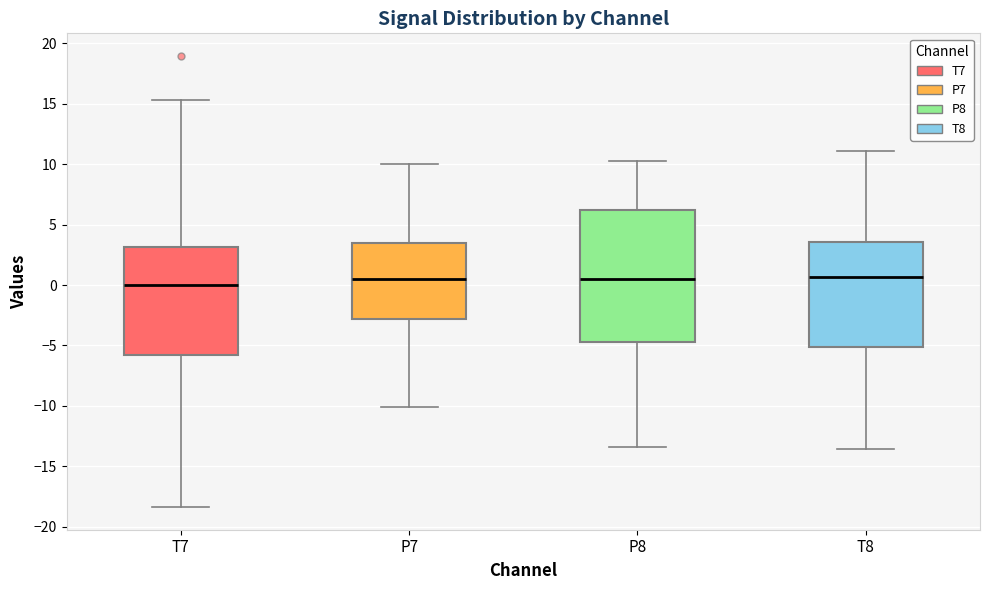

Where is the upper edge of the box for P8 on the y-axis? The values are not printed on the chart, so give them approximately, as read against the axis.

6.0